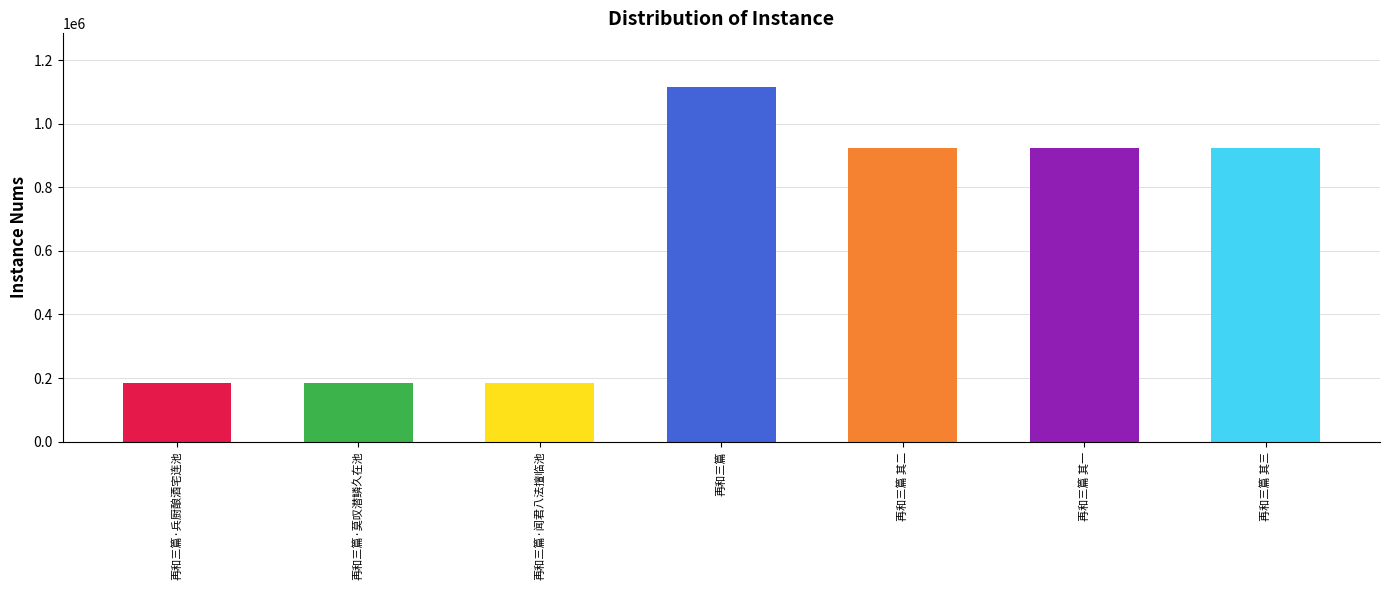

Which category has the highest value across all series?

再和三篇